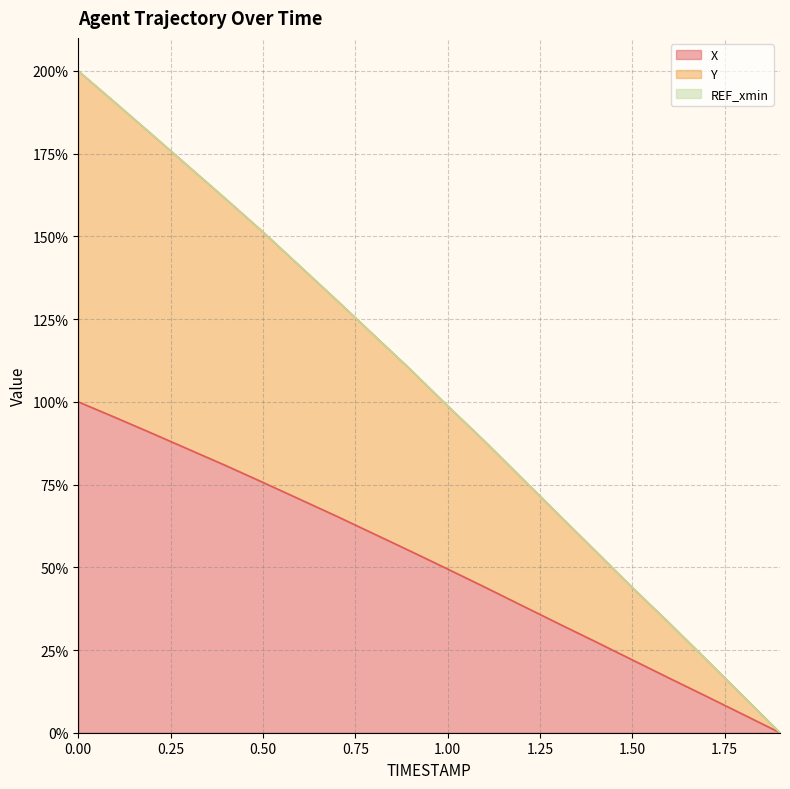

The Y series shows 26.2 at 1.0. True or false?

False